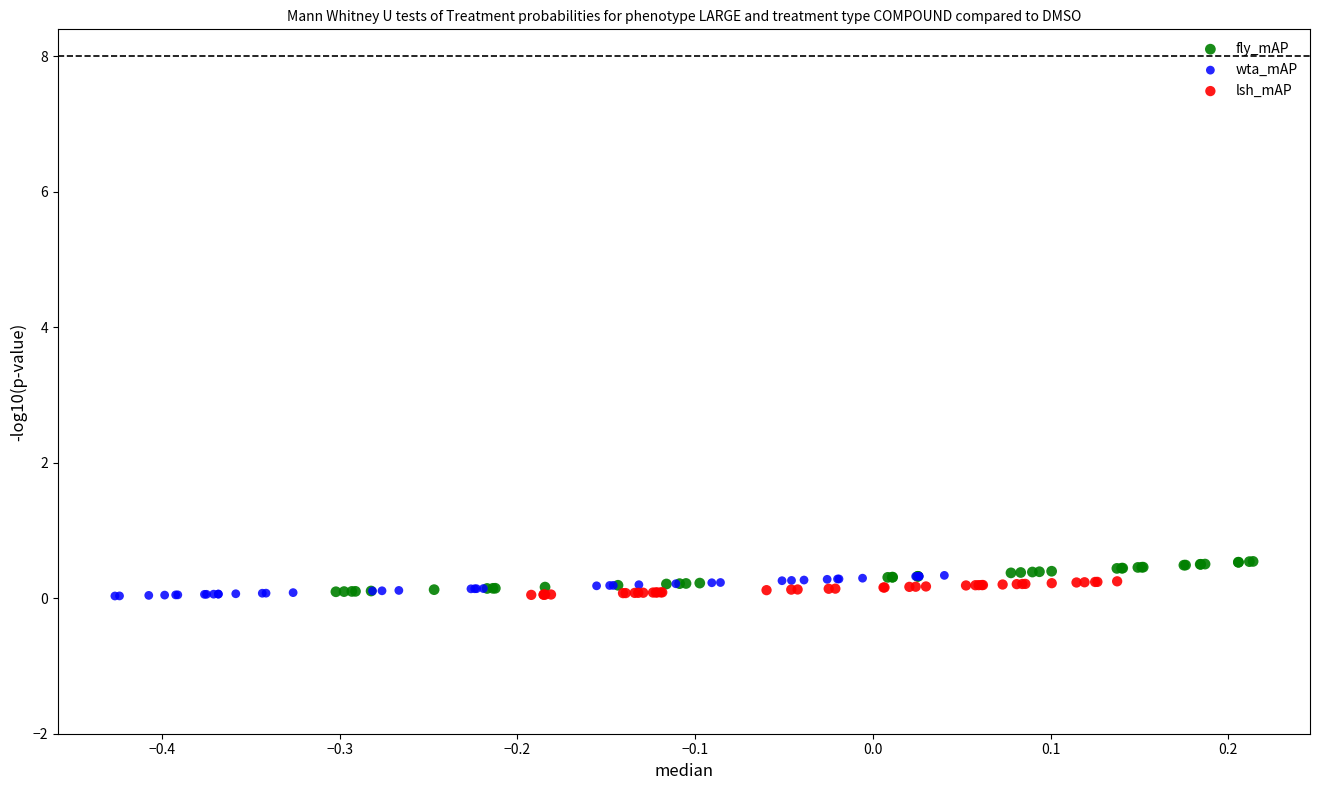

What are all the series names shown in the legend?

fly_mAP, wta_mAP, lsh_mAP